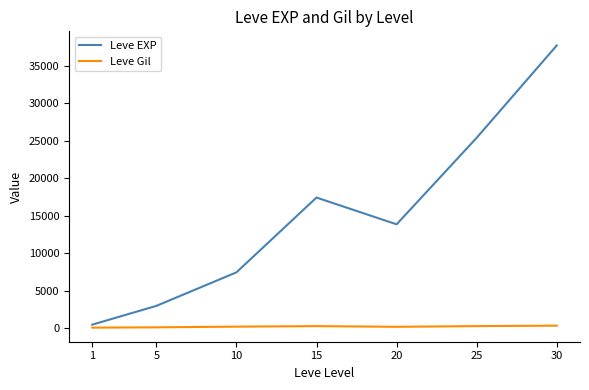

At which label does Leve EXP first exceed 13876?

15